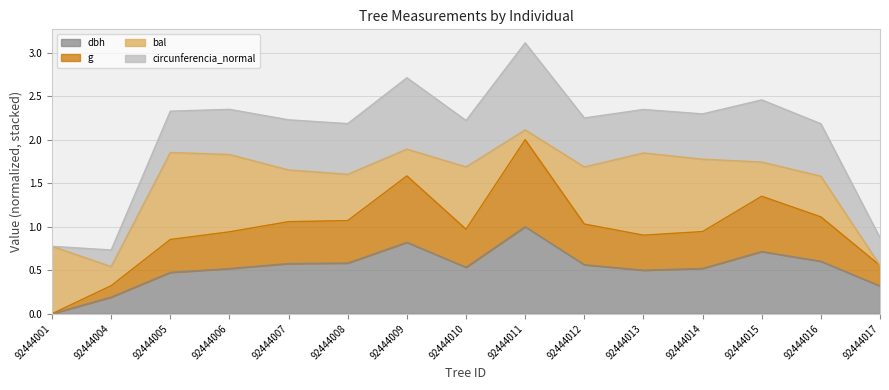

What are all the series names shown in the legend?

dbh, g, bal, circunferencia_normal